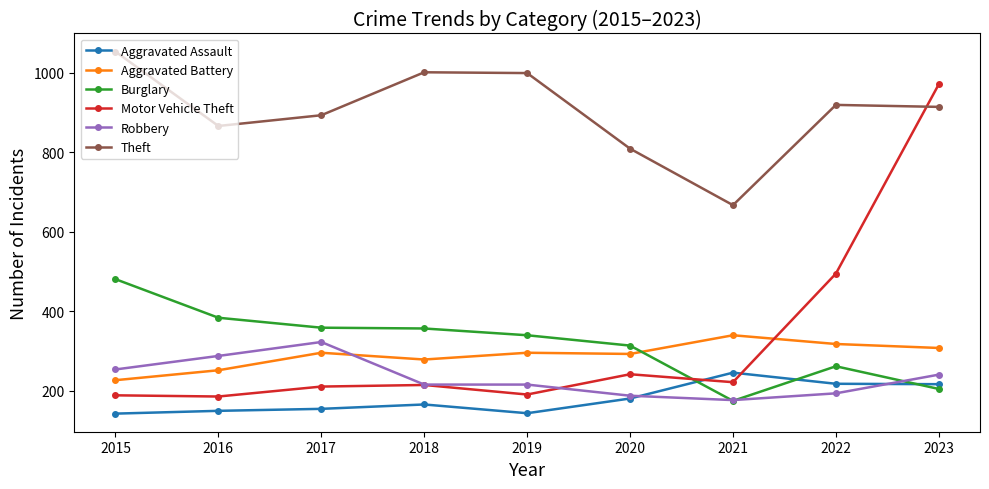

Count the number of data series in this chart.

6